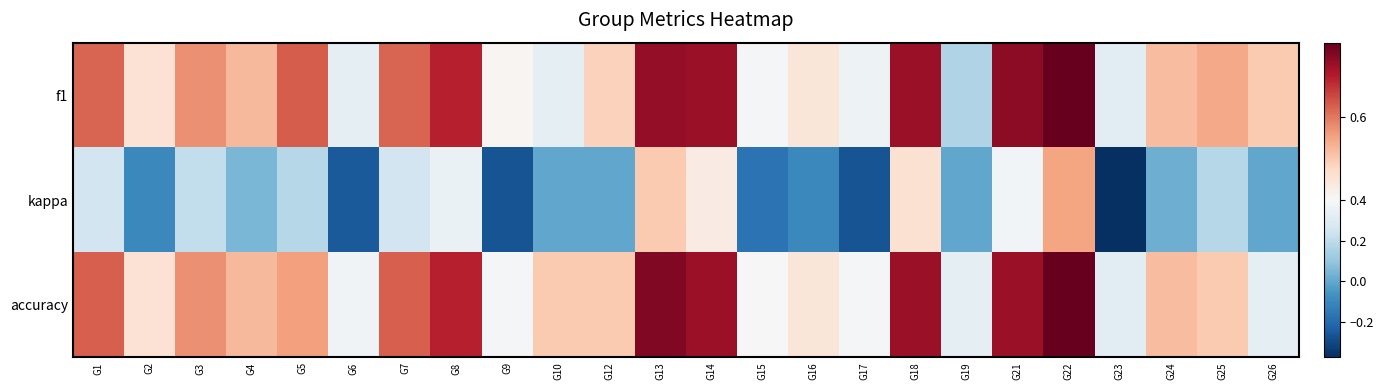

Between G15 and G2, which is larger?

G2